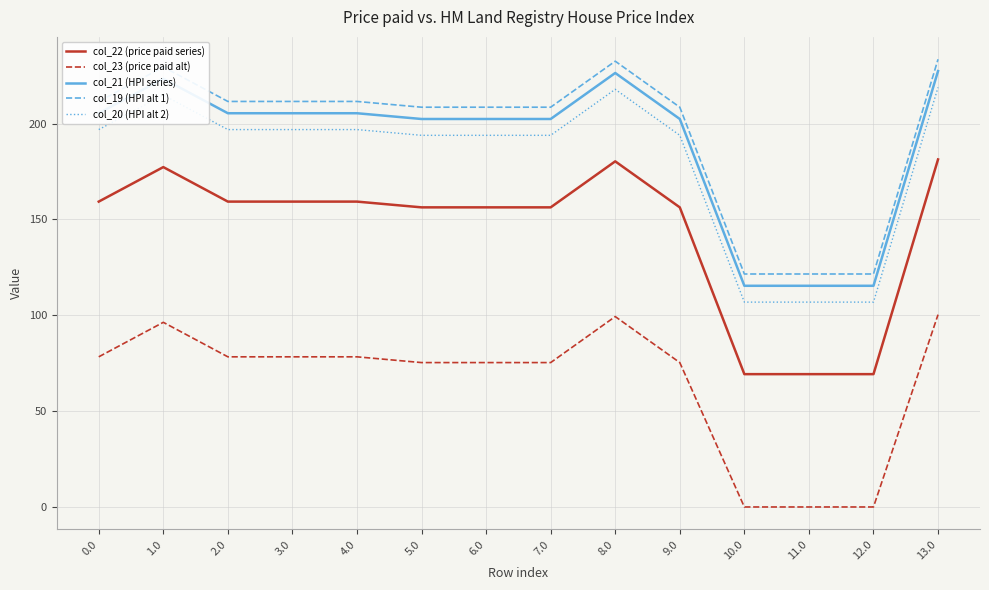

What is the difference between the highest and lowest values at 11.0?

121.5